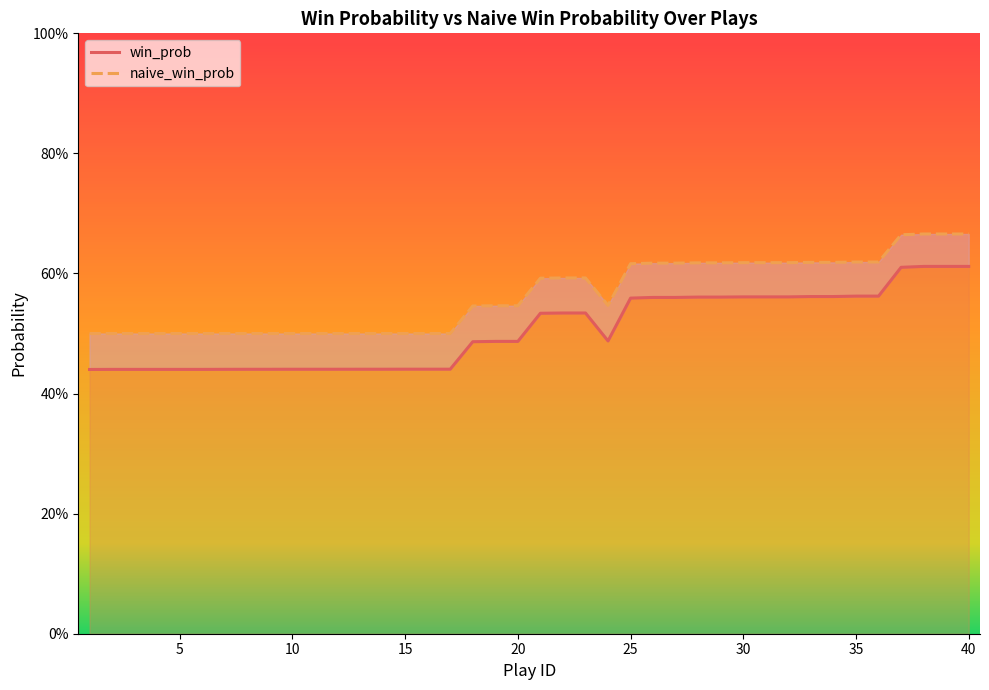

Reading right to left, what are all the values shown in this chart?

win_prob: 0.6	0.6	0.6	0.6	0.6	0.6	0.6	0.6	0.6	0.6	0.6	0.6	0.6	0.6	0.6	0.6	0.5	0.5	0.5	0.5	0.5	0.5	0.5	0.4	0.4	0.4	0.4	0.4	0.4	0.4	0.4	0.4	0.4	0.4	0.4	0.4	0.4	0.4	0.4	0.4
naive_win_prob: 0.7	0.7	0.7	0.7	0.6	0.6	0.6	0.6	0.6	0.6	0.6	0.6	0.6	0.6	0.6	0.6	0.5	0.6	0.6	0.6	0.5	0.5	0.5	0.5	0.5	0.5	0.5	0.5	0.5	0.5	0.5	0.5	0.5	0.5	0.5	0.5	0.5	0.5	0.5	0.5